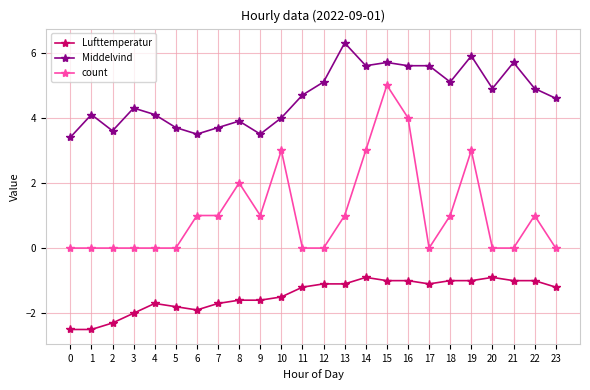

Reading left to right, what are all the values shown in this chart?

Lufttemperatur: 0=-2.5	1=-2.5	2=-2.3	3=-2.0	4=-1.7	5=-1.8	6=-1.9	7=-1.7	8=-1.6	9=-1.6	10=-1.5	11=-1.2	12=-1.1	13=-1.1	14=-0.9	15=-1.0	16=-1.0	17=-1.1	18=-1.0	19=-1.0	20=-0.9	21=-1.0	22=-1.0	23=-1.2
Middelvind: 0=3.4	1=4.1	2=3.6	3=4.3	4=4.1	5=3.7	6=3.5	7=3.7	8=3.9	9=3.5	10=4.0	11=4.7	12=5.1	13=6.3	14=5.6	15=5.7	16=5.6	17=5.6	18=5.1	19=5.9	20=4.9	21=5.7	22=4.9	23=4.6
count: 0=0.0	1=0.0	2=0.0	3=0.0	4=0.0	5=0.0	6=1.0	7=1.0	8=2.0	9=1.0	10=3.0	11=0.0	12=0.0	13=1.0	14=3.0	15=5.0	16=4.0	17=0.0	18=1.0	19=3.0	20=0.0	21=0.0	22=1.0	23=0.0